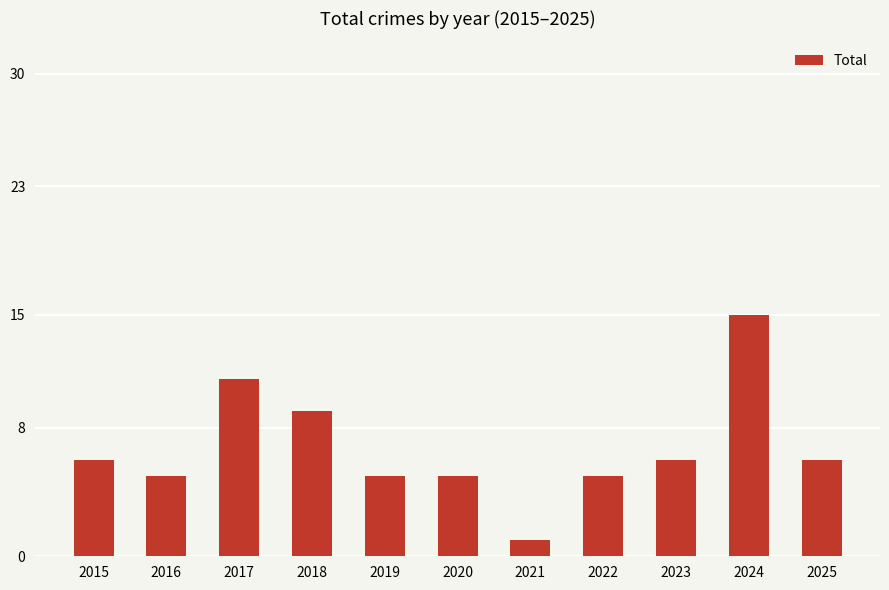

What is the sum of all values?

74